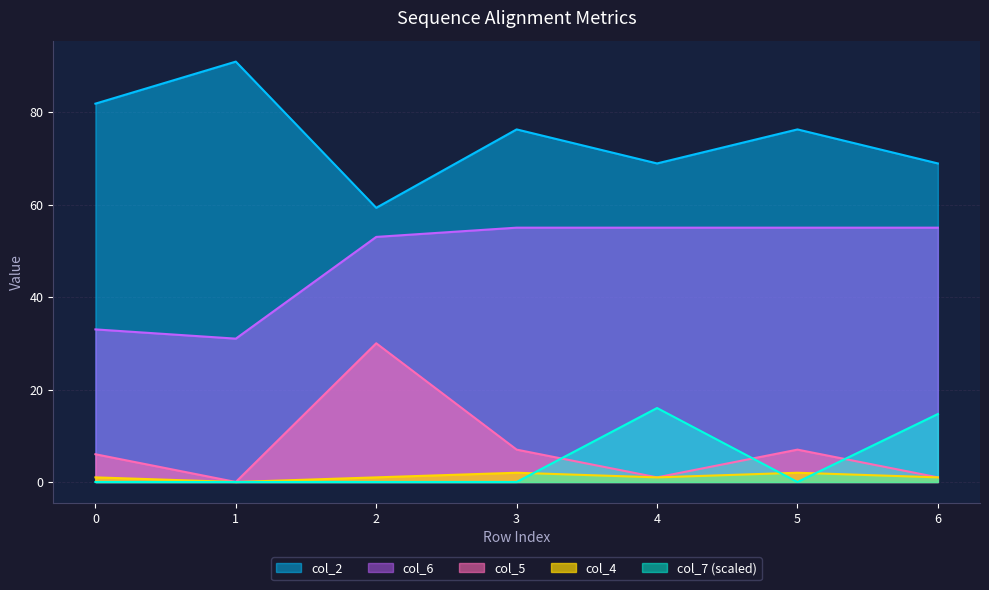

True or false: col_2 and col_5 cross at least once.

False